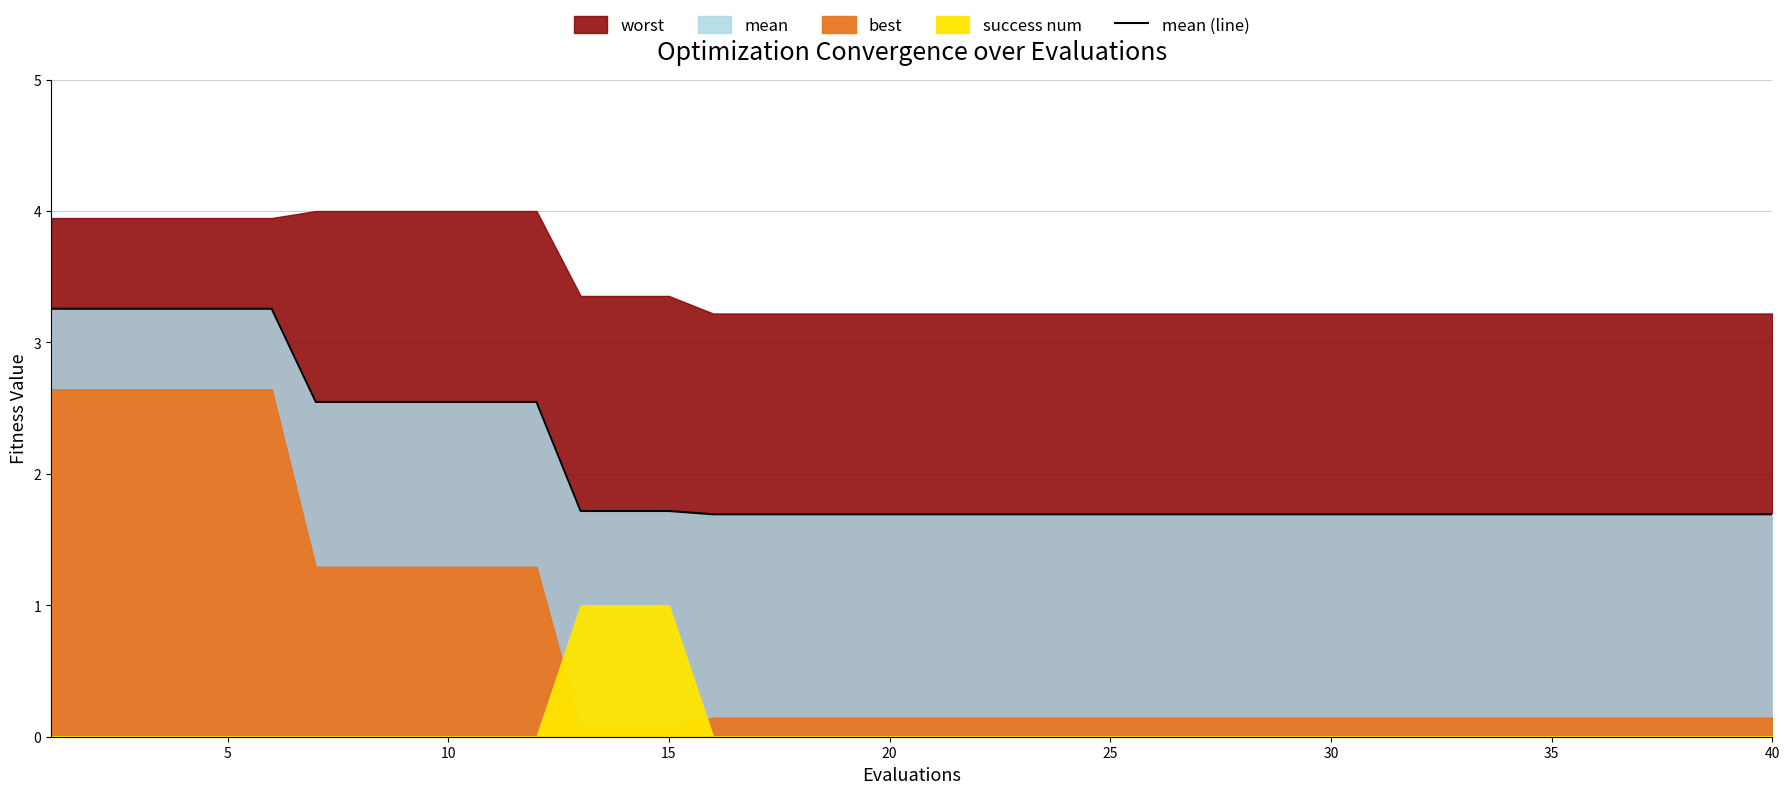

What is the minimum value for mean (line)?

1.7